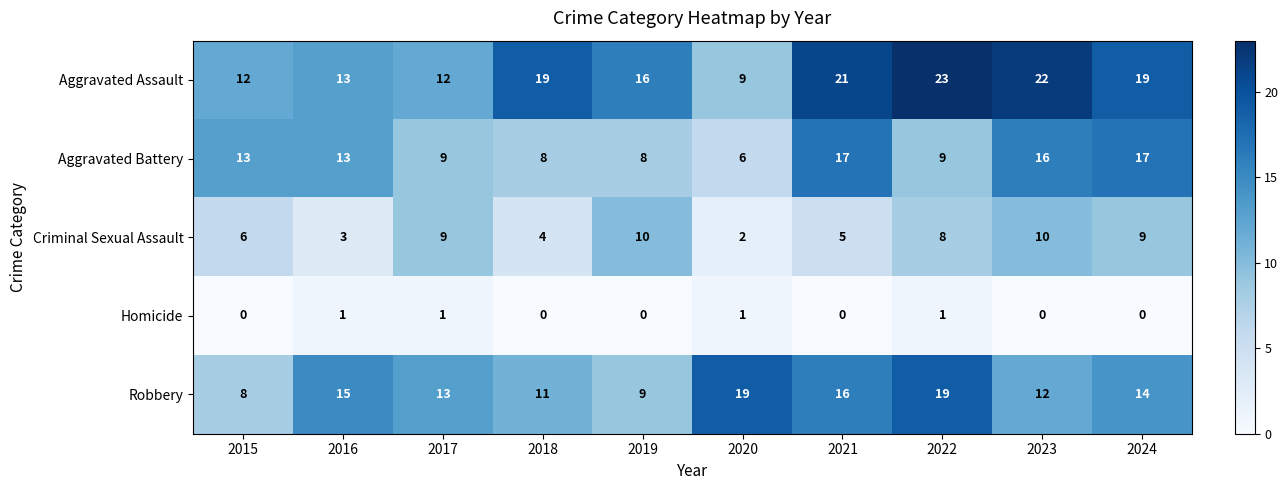

Rank the series at 2015 from lowest to highest value.

Homicide, Criminal Sexual Assault, Robbery, Aggravated Assault, Aggravated Battery